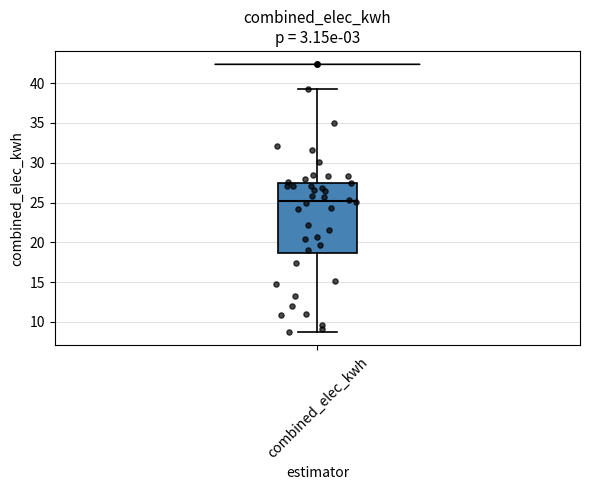

Read this box plot against the y-axis: the position of the median line, the range covered by the box, and the ends of both whiskers. The values are not printed on the chart, so give them approximately, as read against the axis.

median 25.0, box 18.5 to 27.5, whiskers 8.5 to 39.0